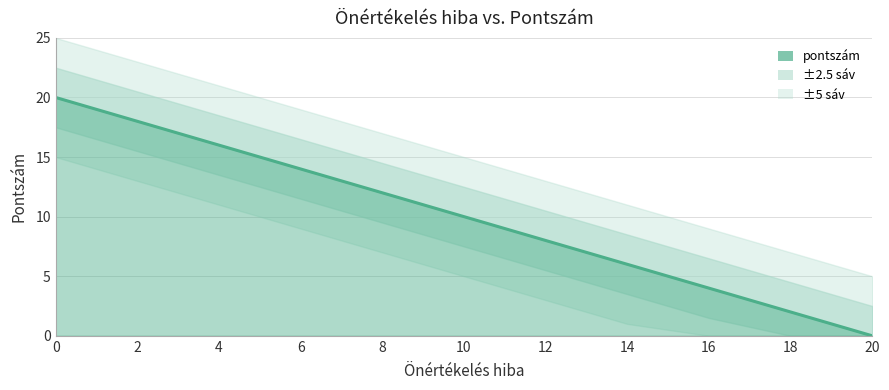

Is it true that the value at 6 is 14?

True